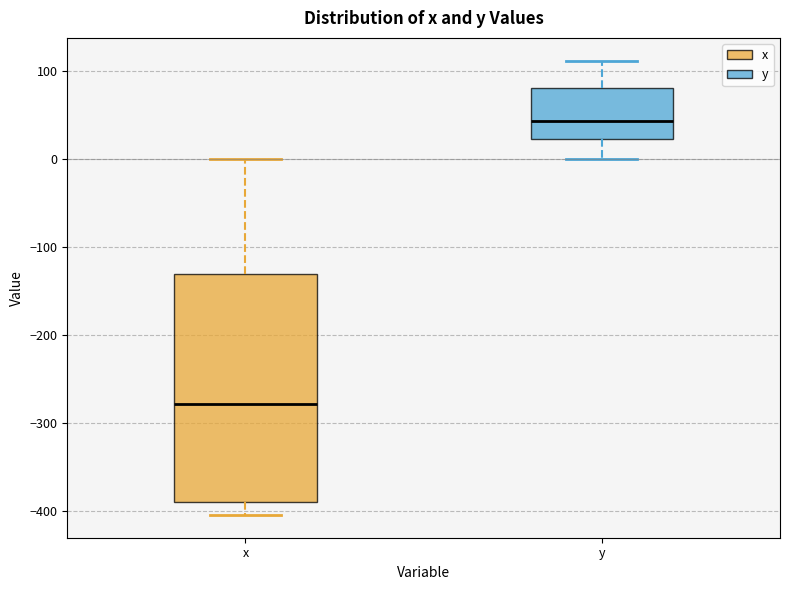

Reading left to right, read every box against the y-axis: the position of its median line, the range the box covers, and the ends of its whiskers. The values are not printed on the chart, so give them approximately, as read against the axis.

x: median -280, box -390 to -130, whiskers -400 to 0
y: median 40, box 20 to 80, whiskers 0 to 110